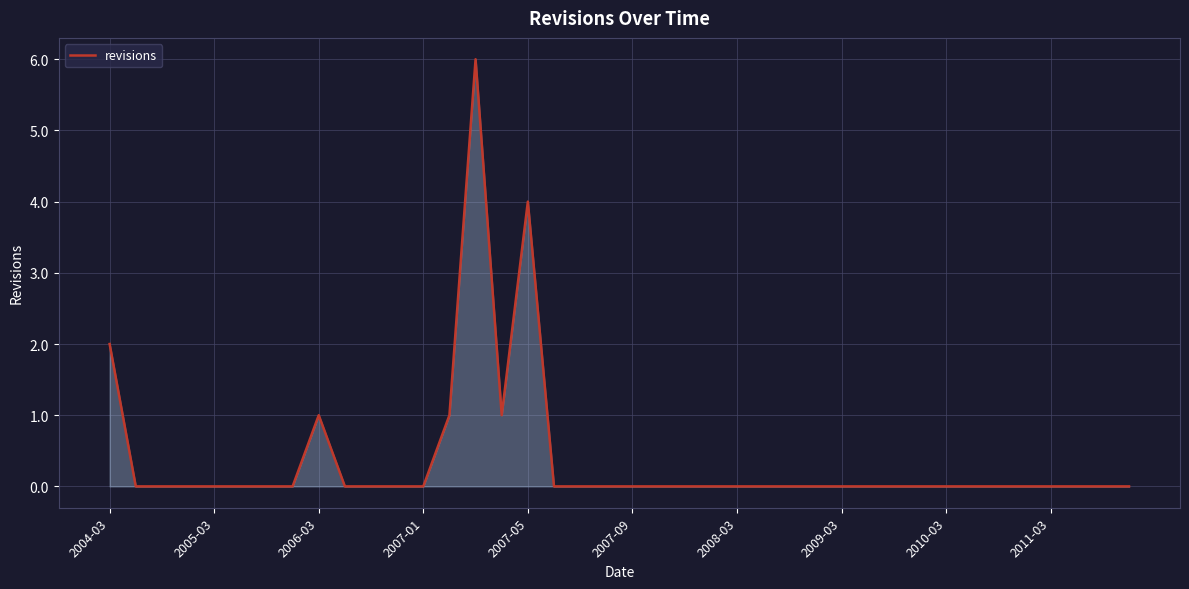

What is the difference between the maximum and minimum values?

6